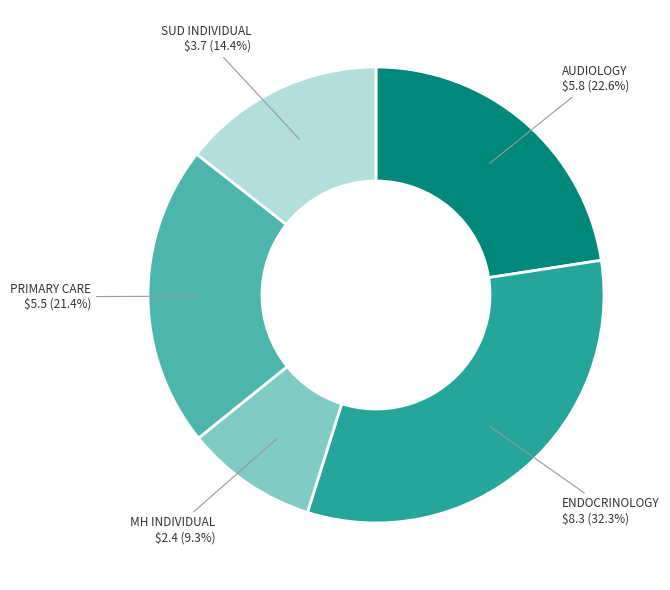

Is there a majority slice in this chart?

No